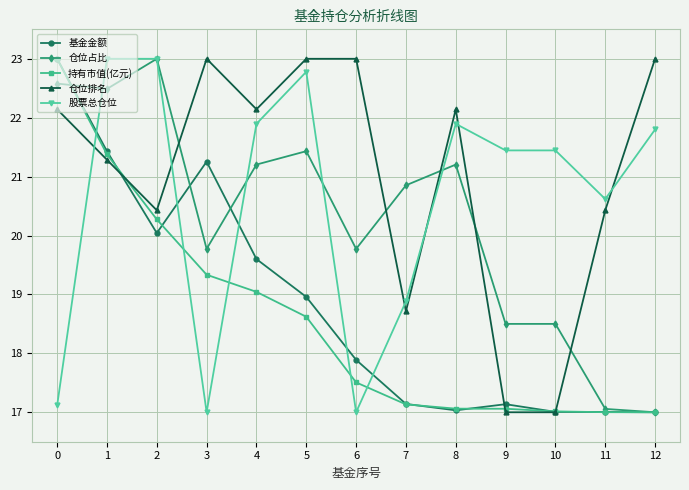

What is the average value of the 仓位排名 series?

21.0